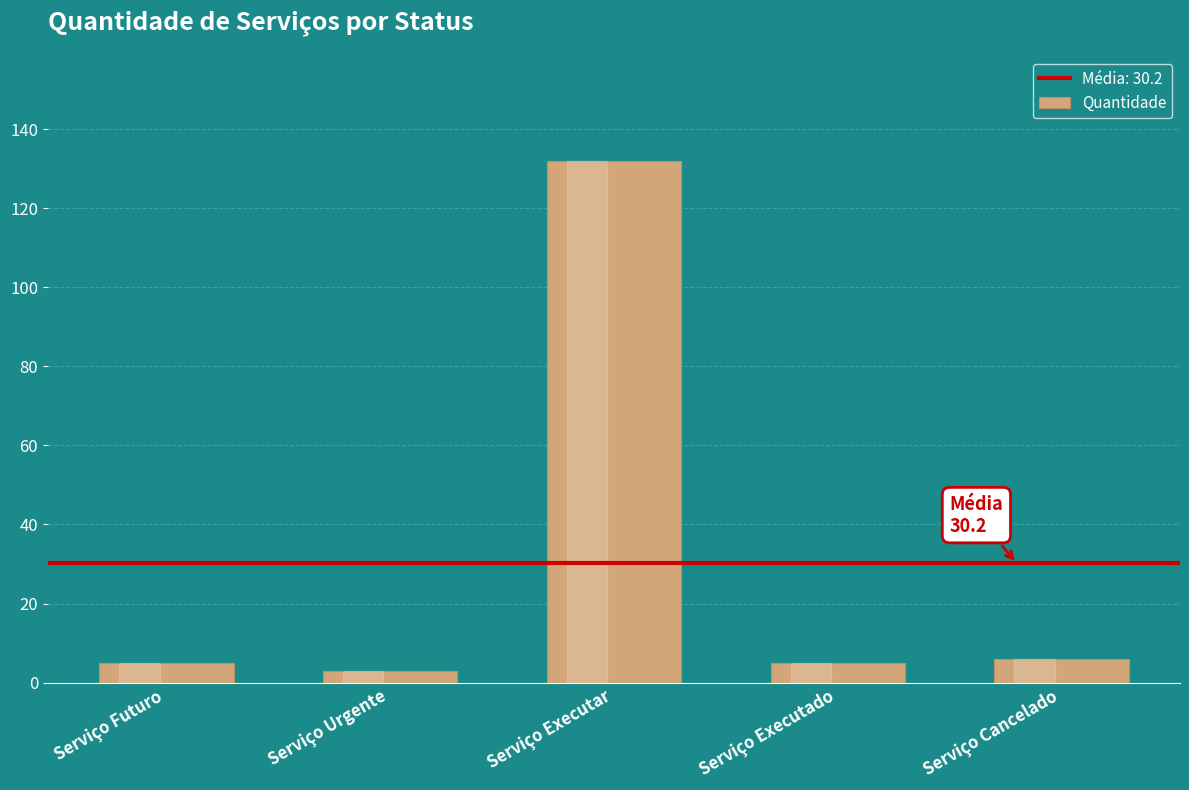

Approximately how many times larger is the value at Serviço Executado compared to Serviço Cancelado?

0.8